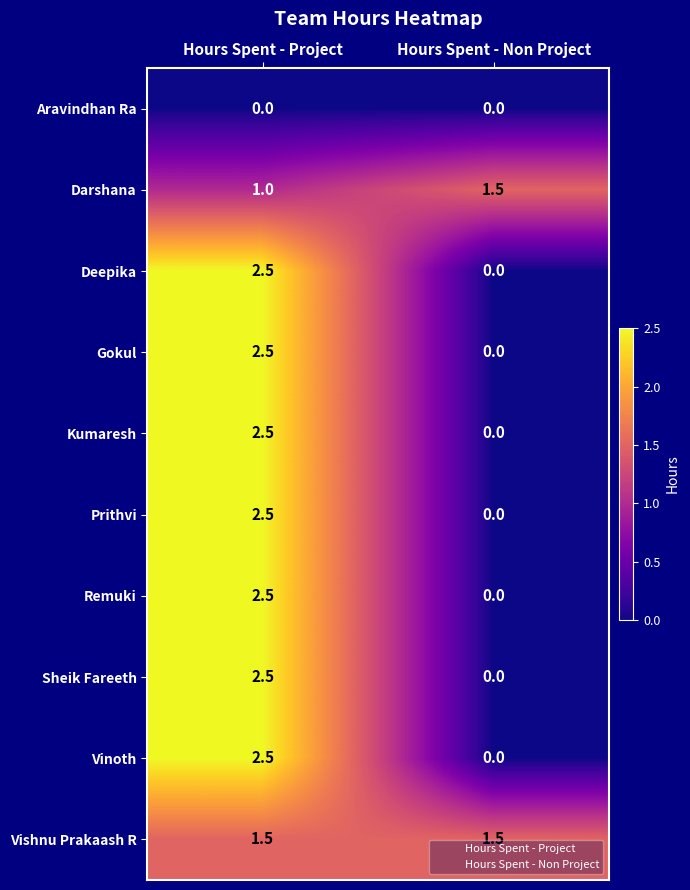

What is the difference between the highest and lowest values at Hours Spent - Project?

2.5